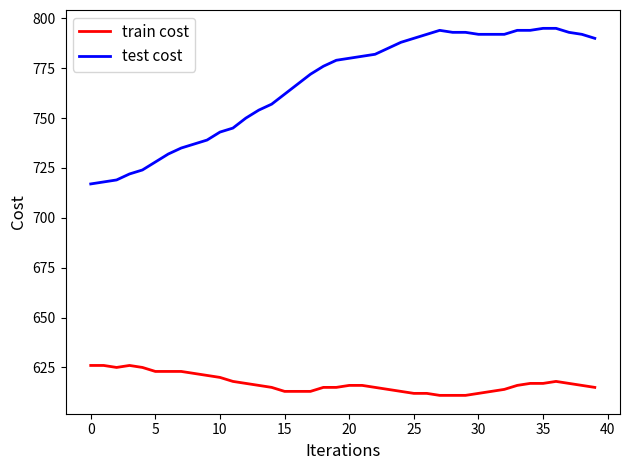

True or false: test cost and train cost intersect in this chart.

False